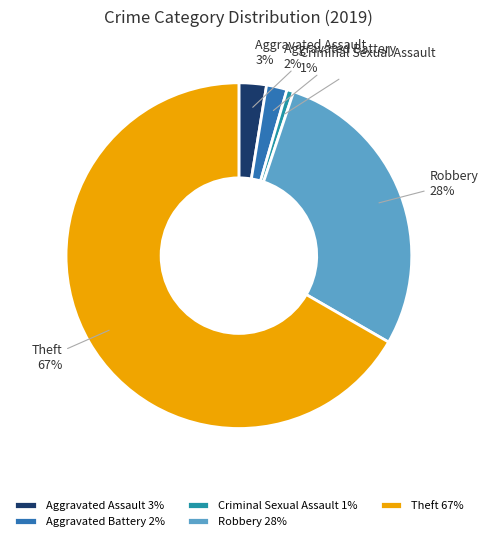

To the nearest percent, what portion does Aggravated Battery represent?

2%